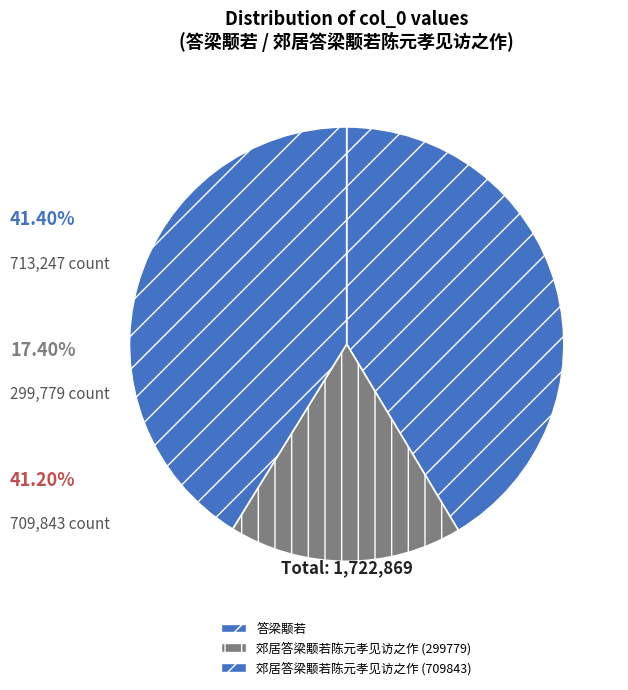

Does 答梁颙若 account for over 50% of the chart?

No